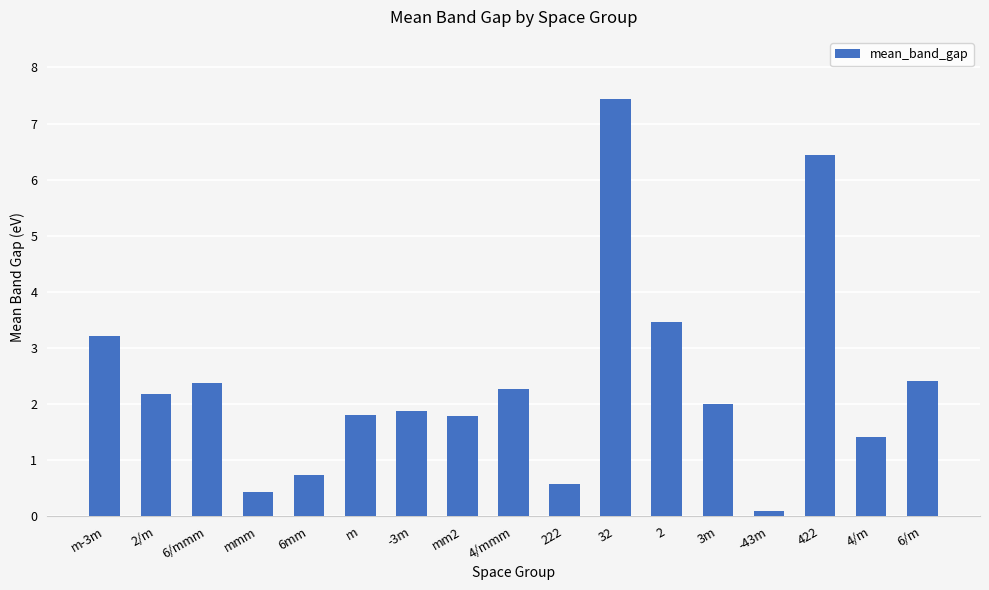

What is the greatest value displayed?

7.4